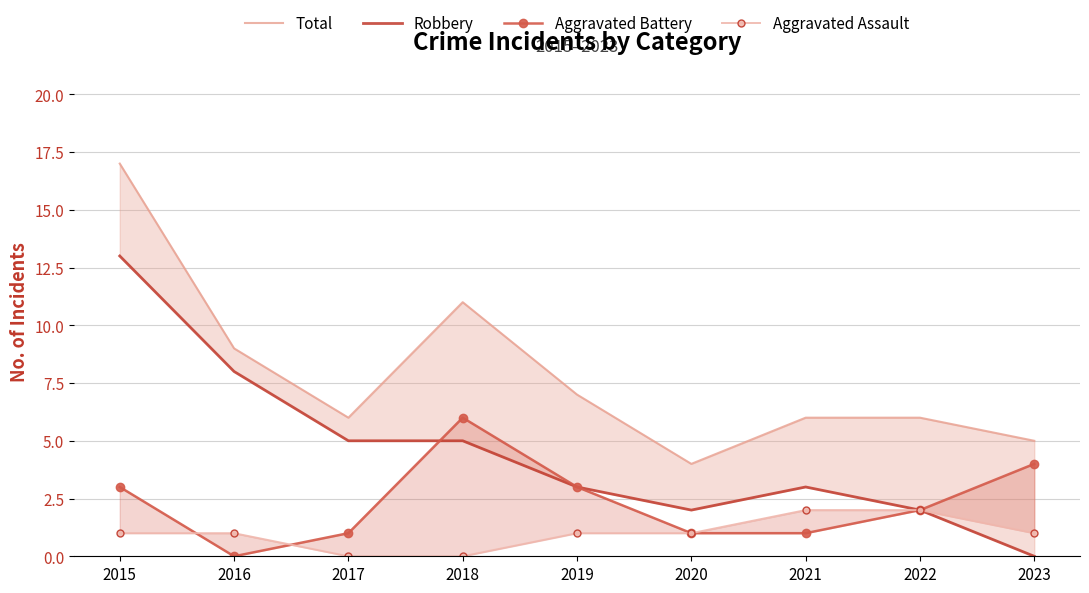

Rank the series at 2023 from lowest to highest value.

Robbery, Aggravated Assault, Aggravated Battery, Total